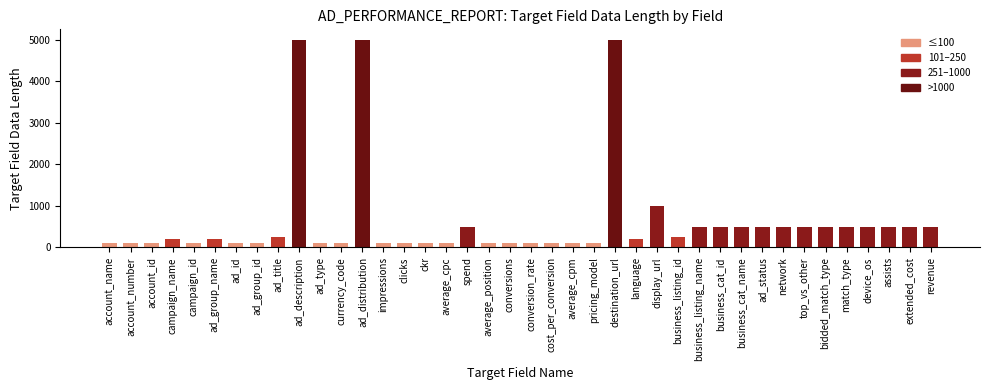

True or false: the data shows 100 at currency_code.

True